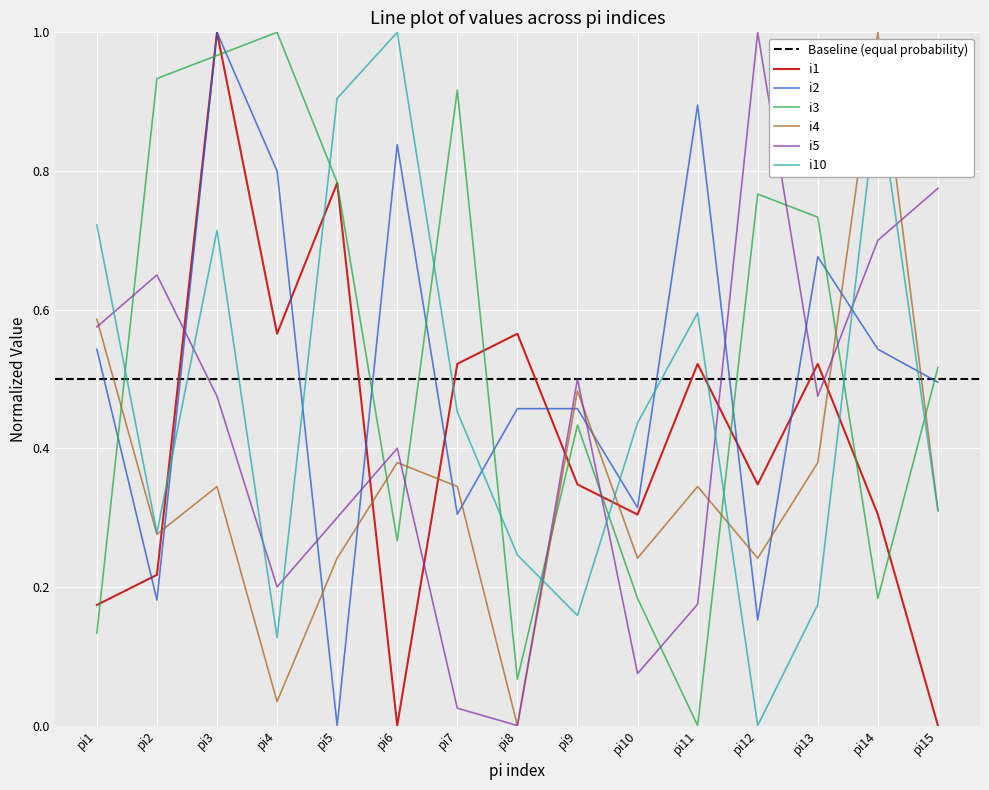

Read the i4 value at pi11.

0.3